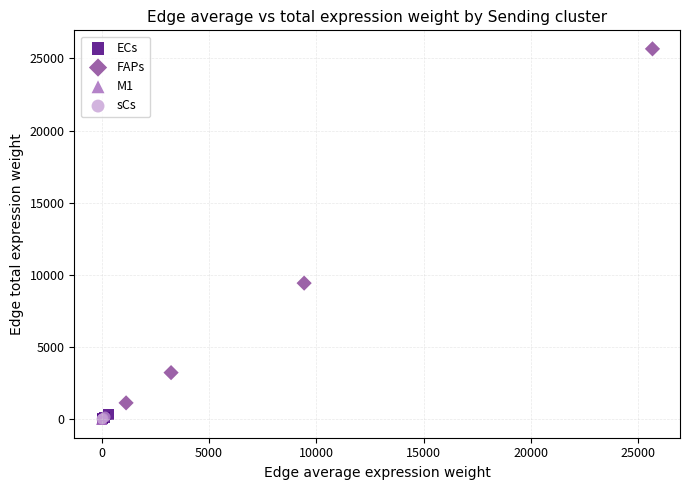

Which series has the widest spread of Y values?

FAPs